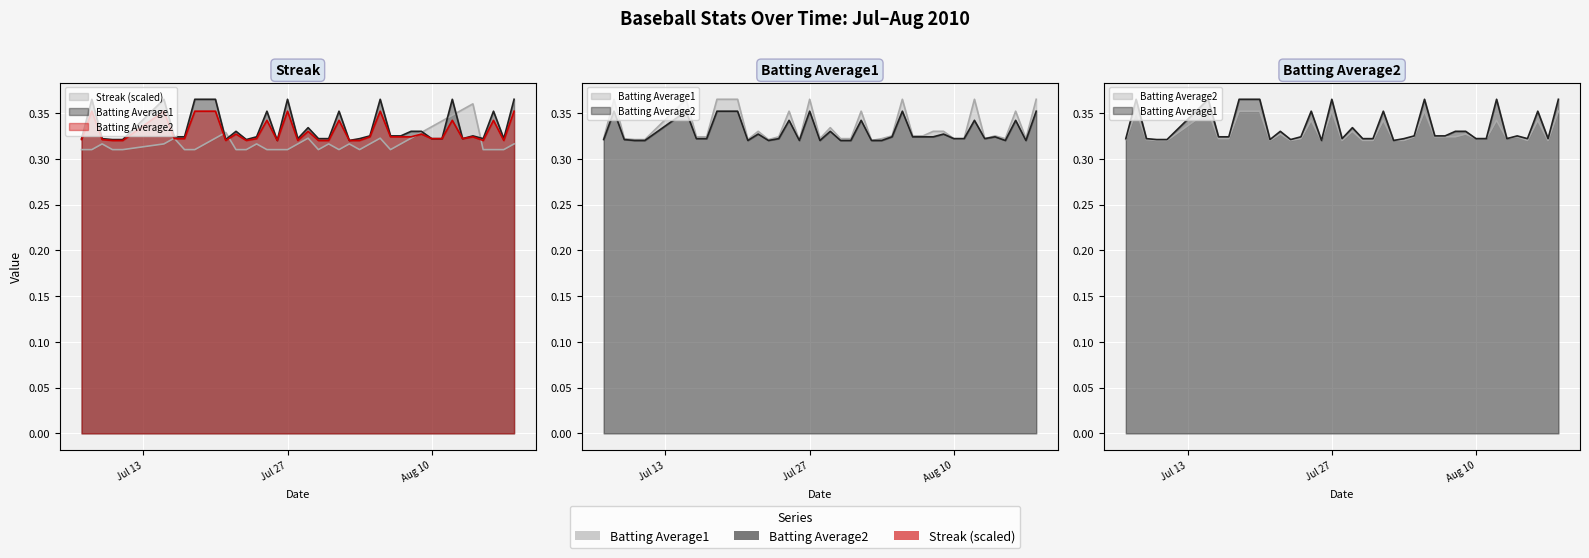

What is the value of the Batting Average1 point at the 9th from the left?

0.4